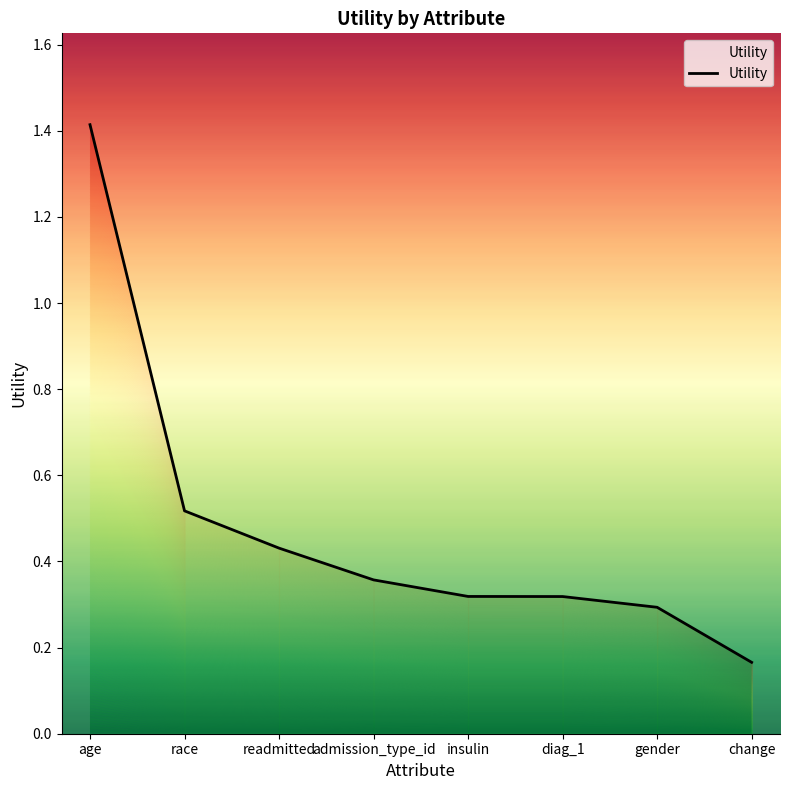

Is it true that the value at gender is 0.4?

False